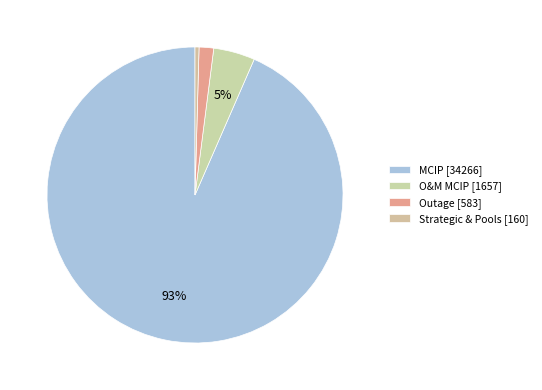

How many segments does this pie chart have?

4